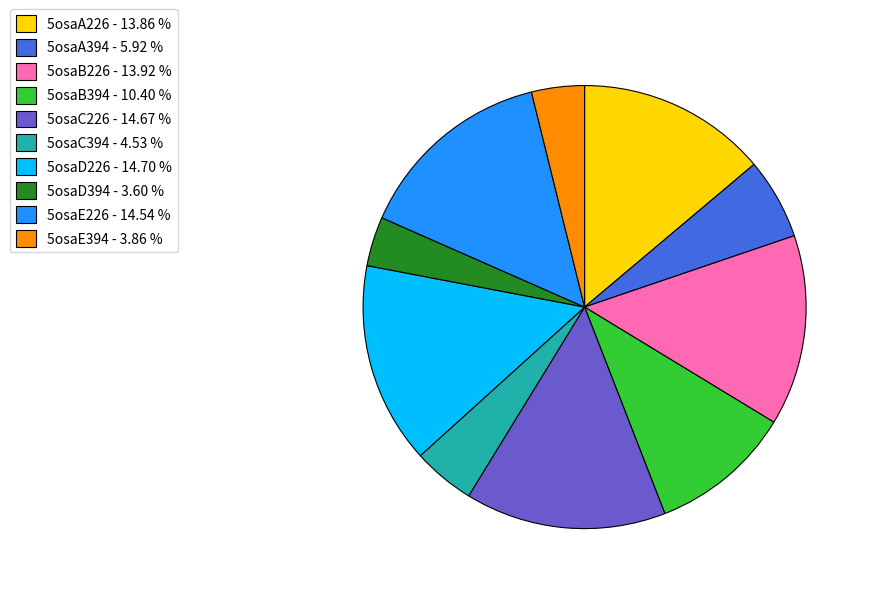

Which has a higher value, 5osaB226 - 13.92 % or 5osaE394 - 3.86 %?

5osaB226 - 13.92 %